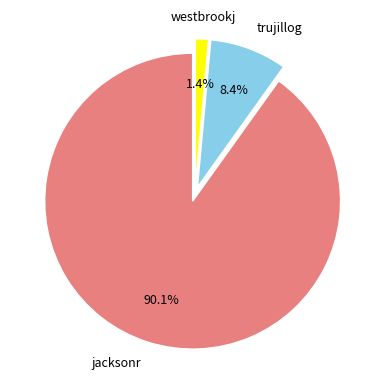

Is there a majority slice in this chart?

Yes